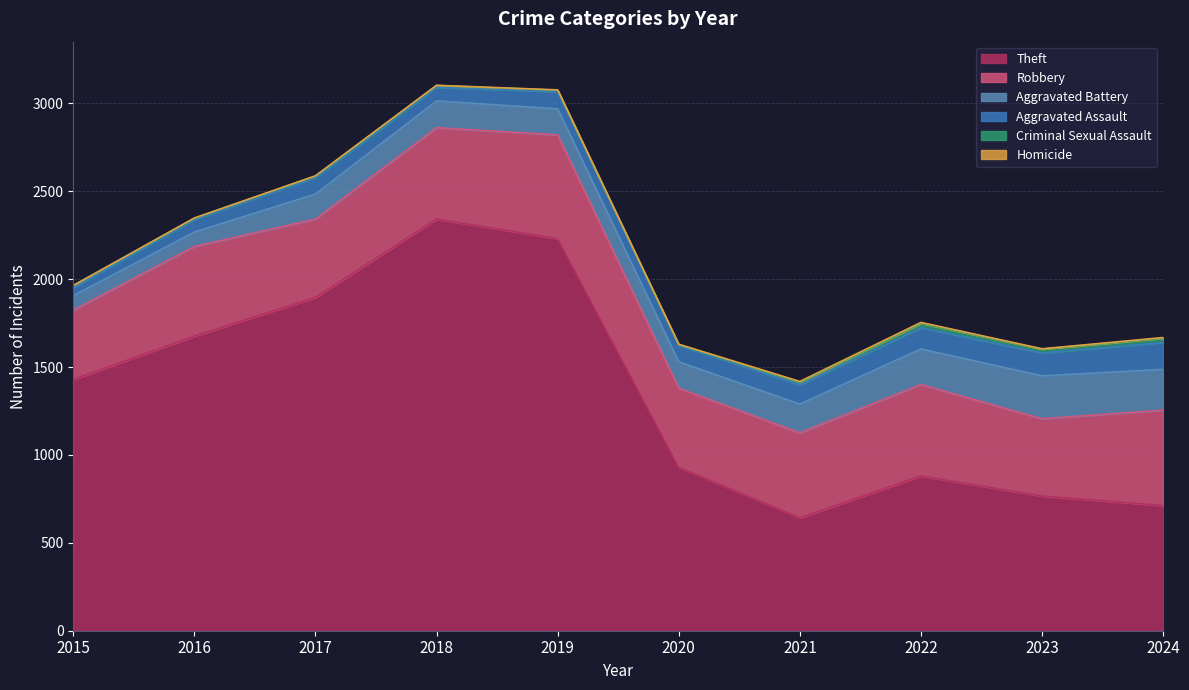

What are all the series names shown in the legend?

Theft, Robbery, Aggravated Battery, Aggravated Assault, Criminal Sexual Assault, Homicide